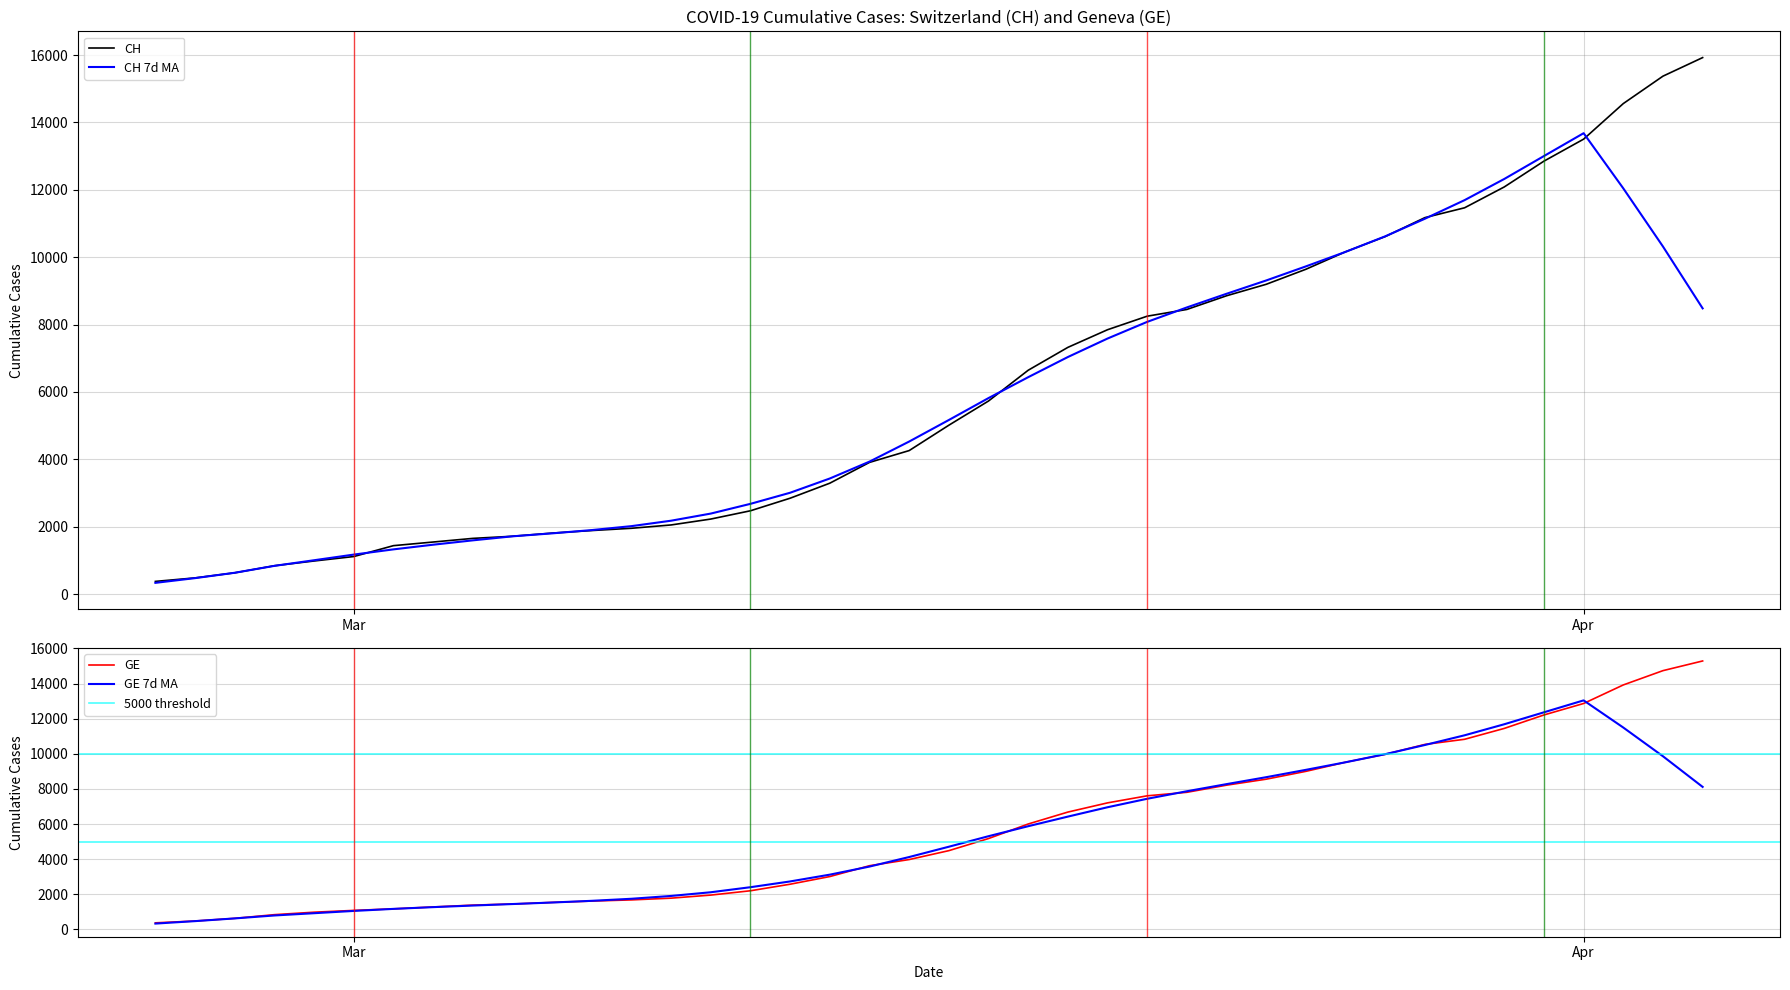

What is the lowest value of the CH series?

375.0